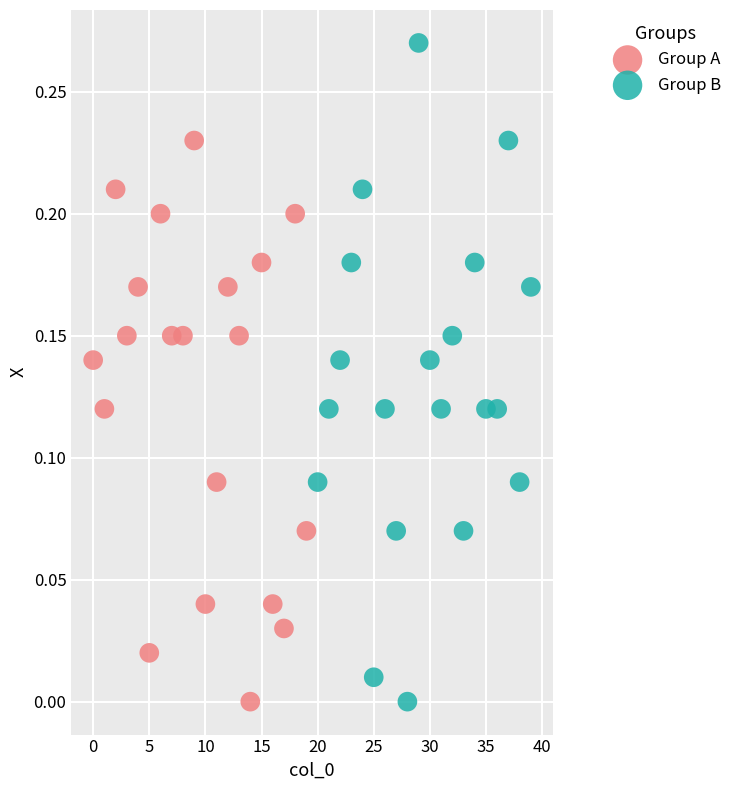

Which series has the widest spread of Y values?

Group B